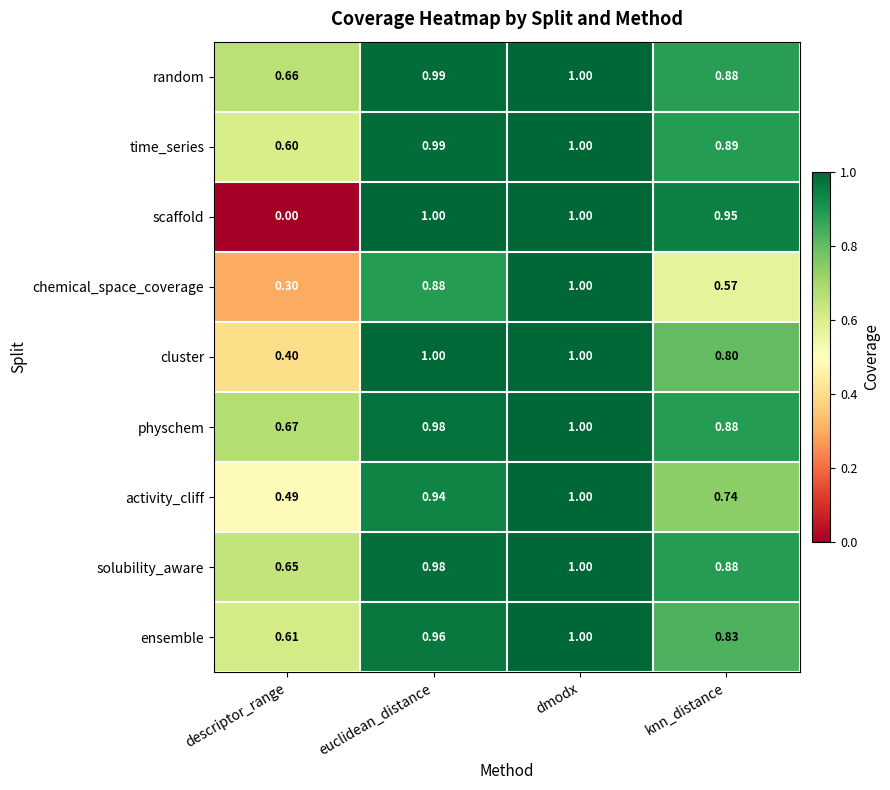

How many series are shown in this chart?

9